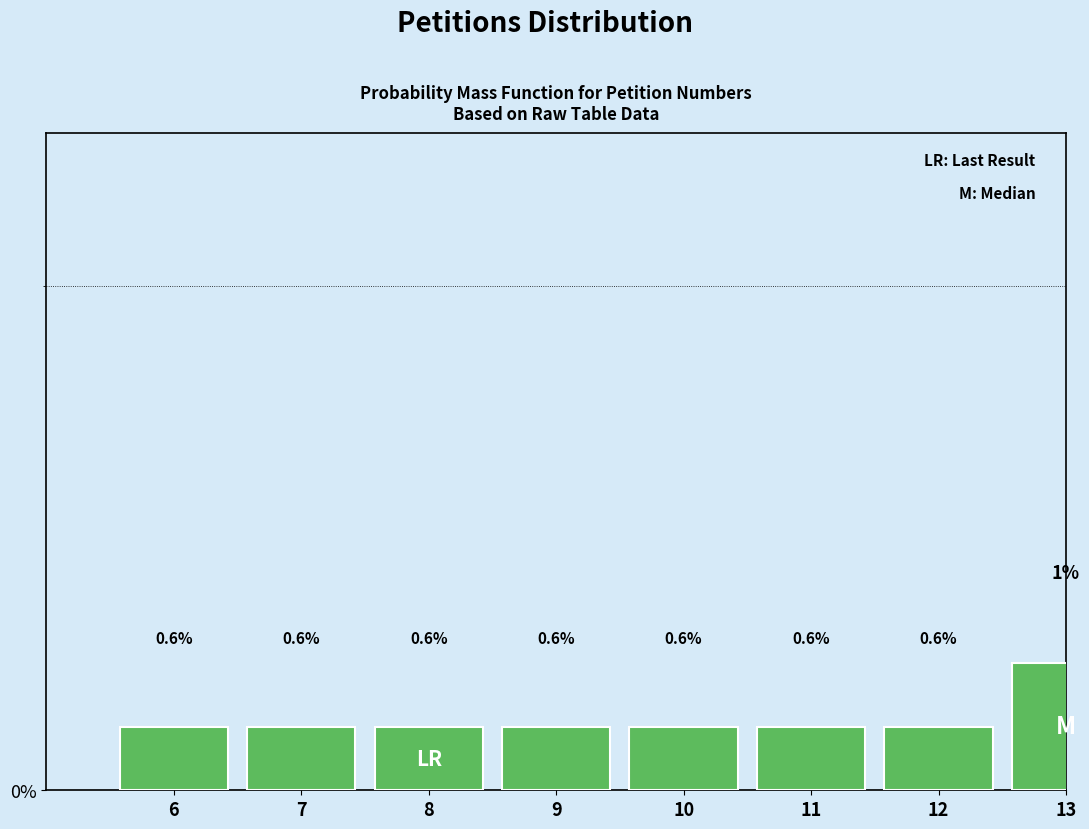

What is the average value?

0.7